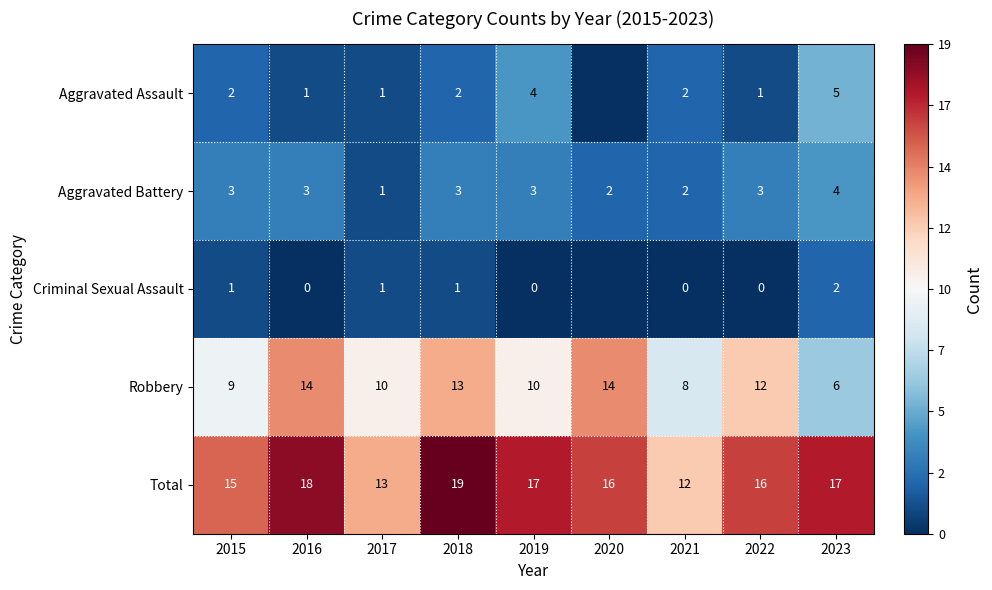

What is the difference between the maximum and second lowest values in the Robbery series?

6